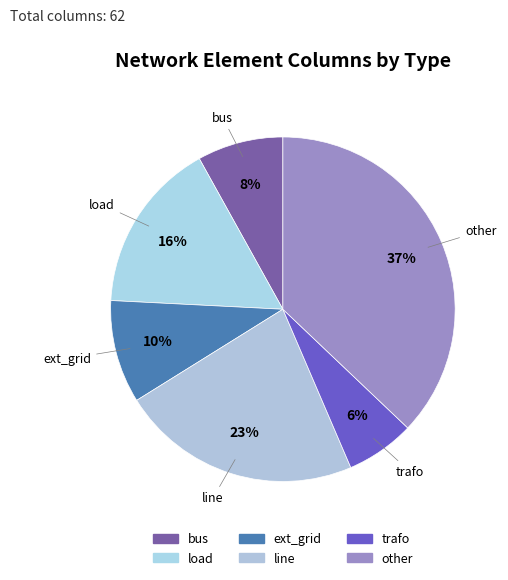

Which category has the smallest portion of the pie?

trafo